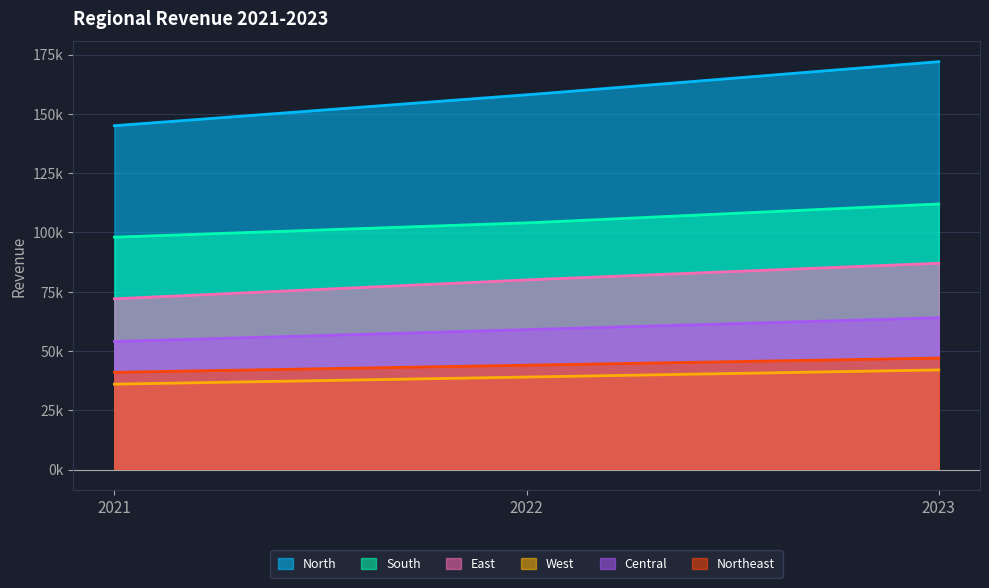

What are all the series names shown in the legend?

North, South, East, West, Central, Northeast